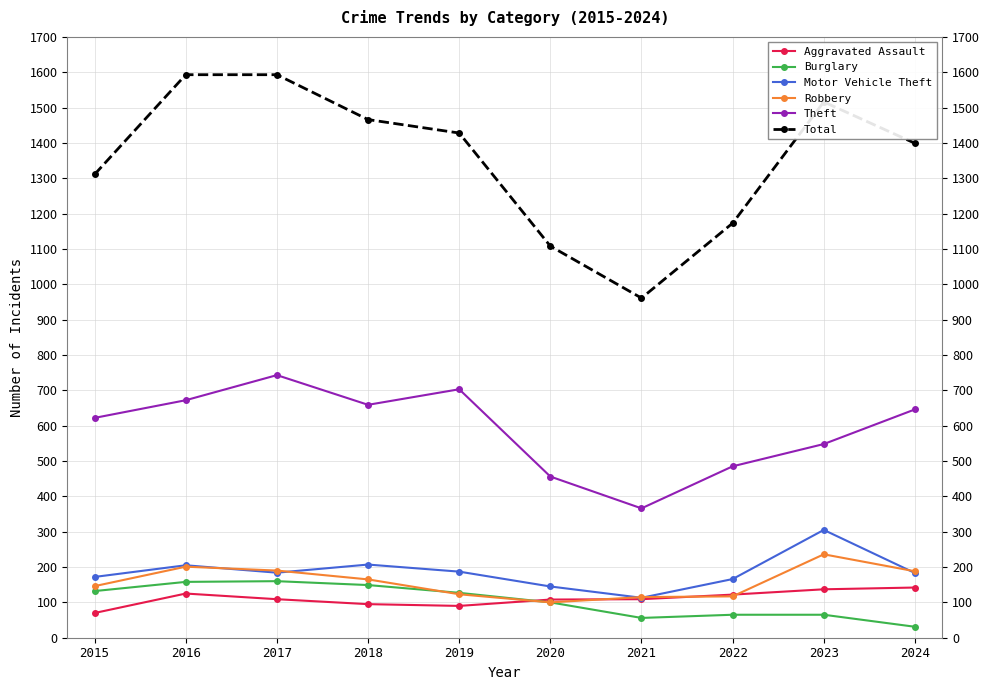

Where does the Motor Vehicle Theft series first go above 184?

2016